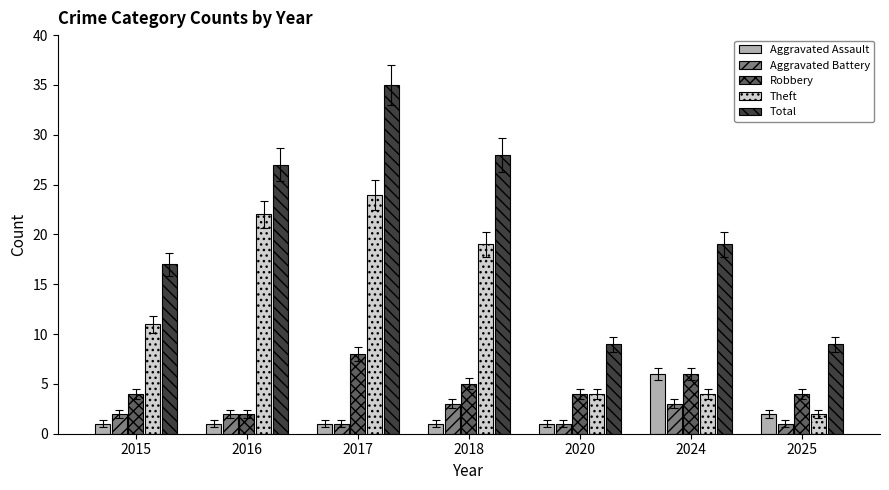

At which category is the sum across all series the highest?

2017